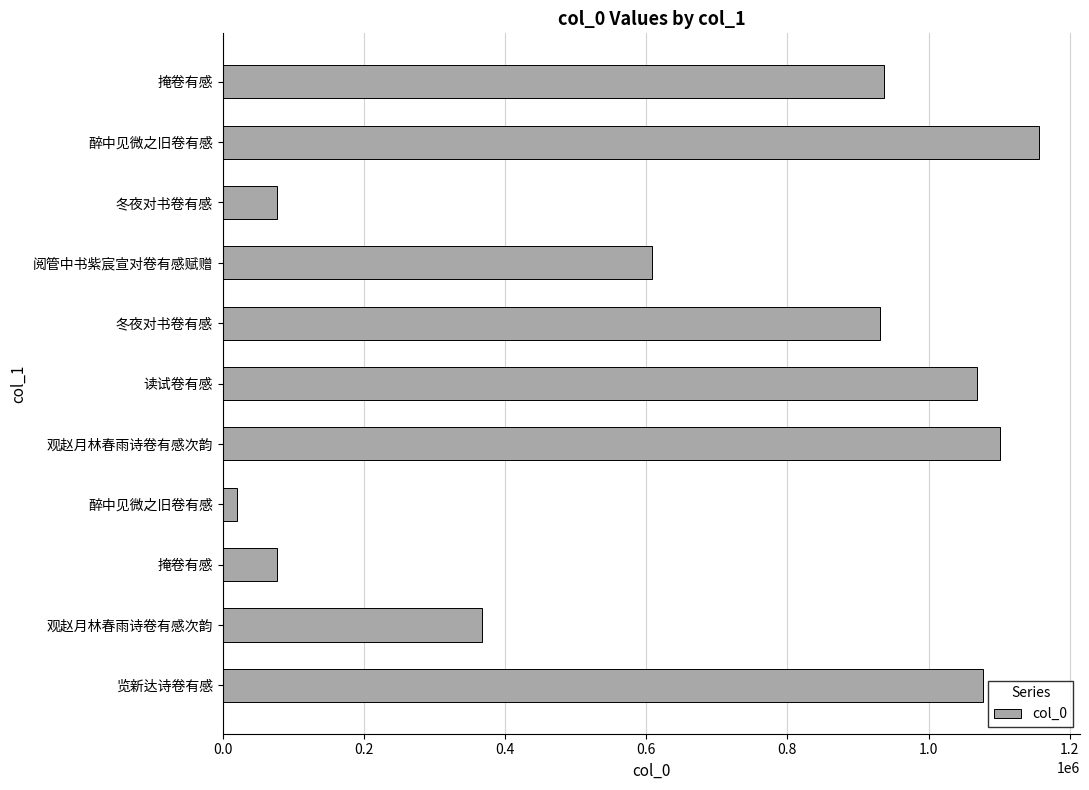

What is the sum of all values?

7421814